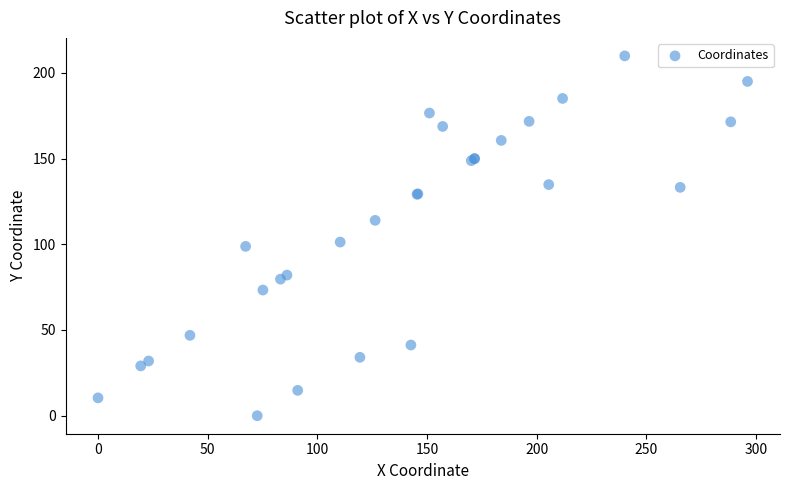

What Y value in the scatter plot is closest to 104?

101.3